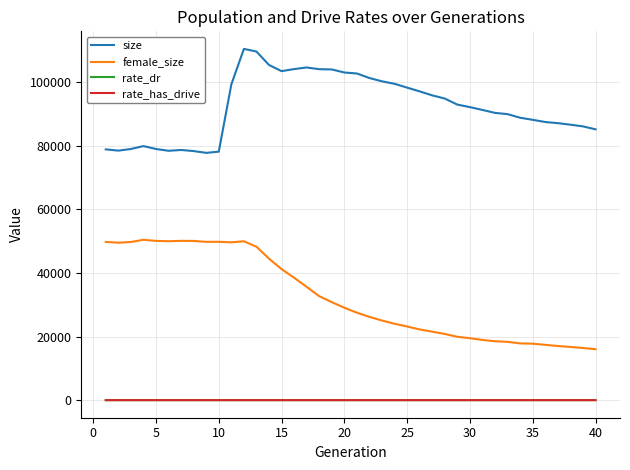

Is this an area chart (filled region under the line)?

No